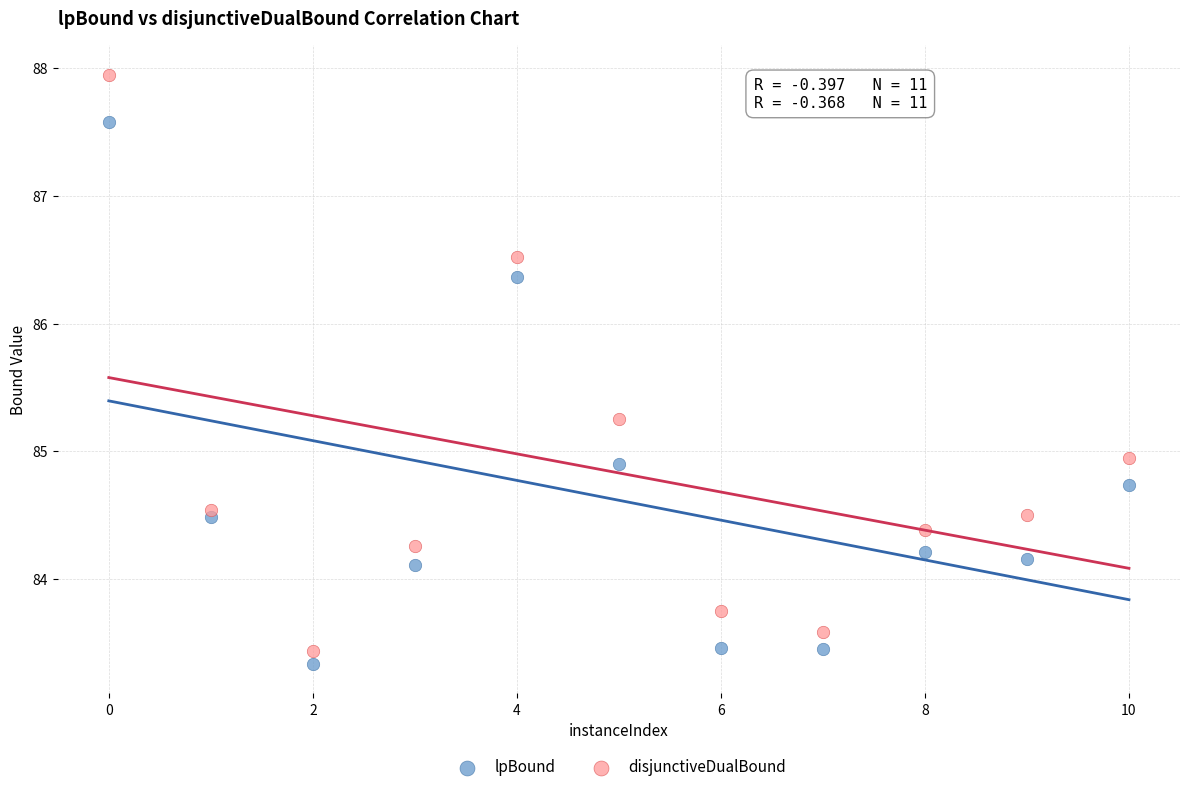

What are all the series names shown in the legend?

lpBound, disjunctiveDualBound